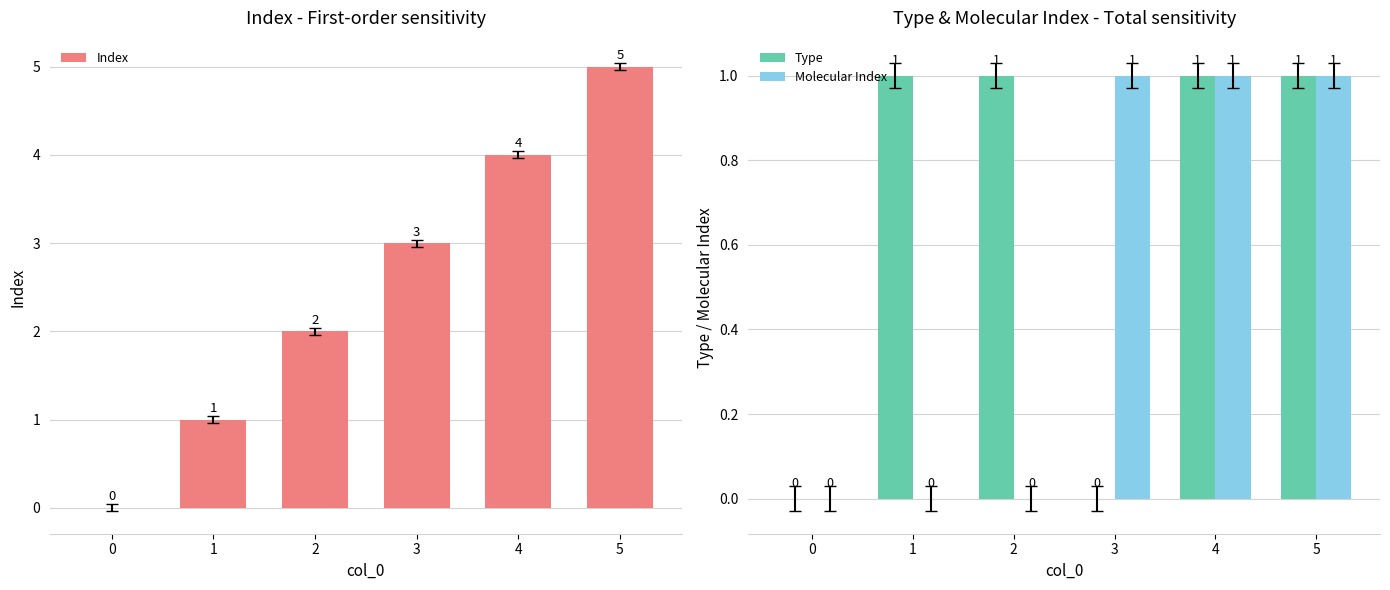

Rank the series by their maximum value, from lowest to highest.

Type, Molecular Index, Index